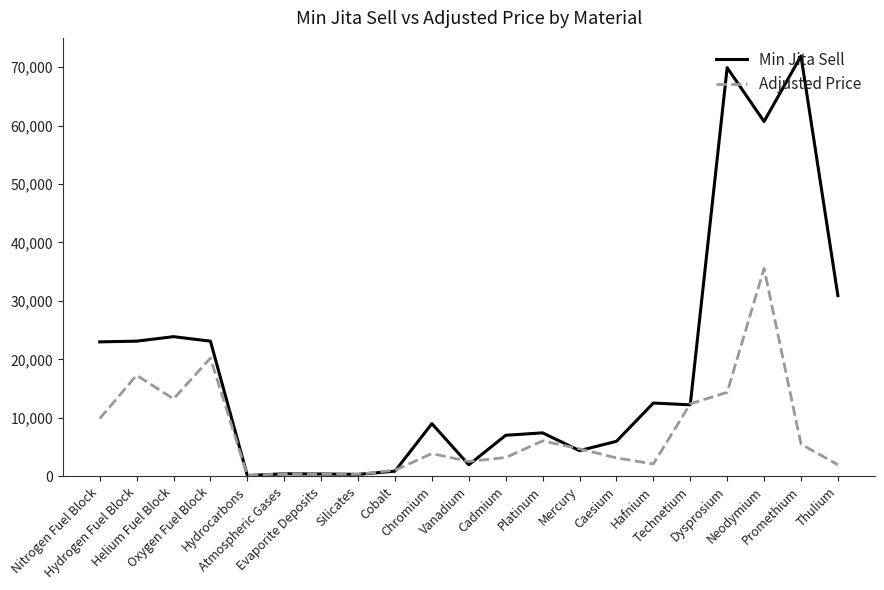

Which series has the largest total across all categories?

Min Jita Sell